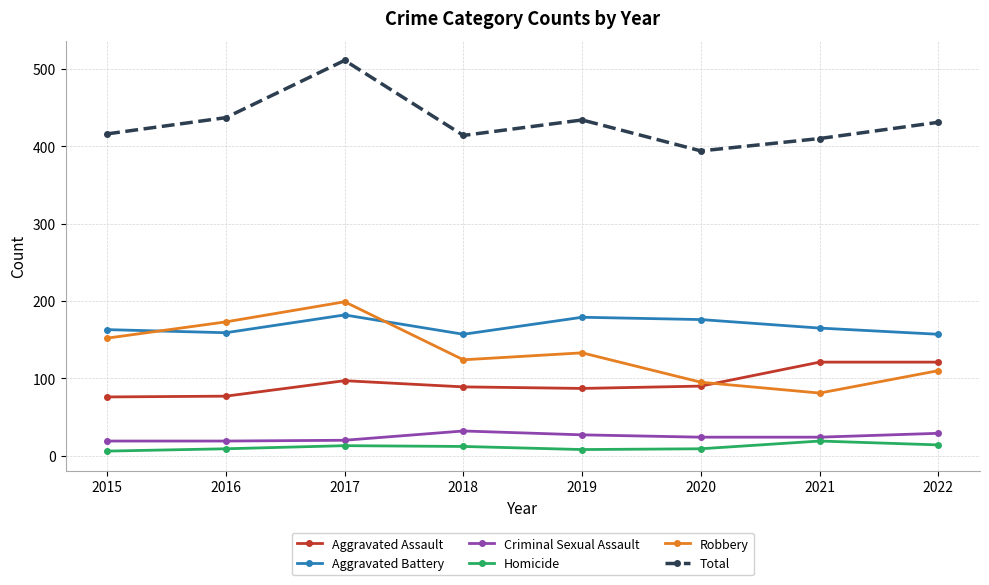

True or false: Total has a value of 209 at 2016.

False